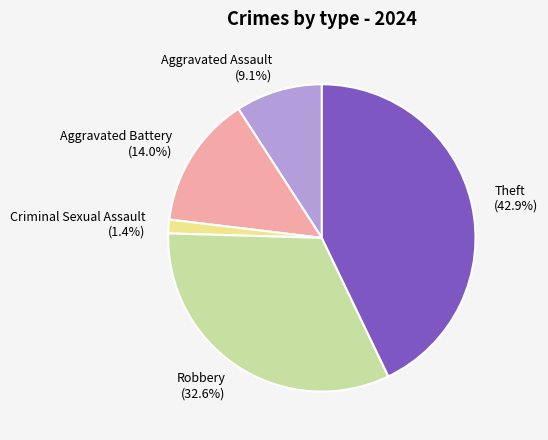

The Robbery slice represents 33% of the pie. True or false?

True